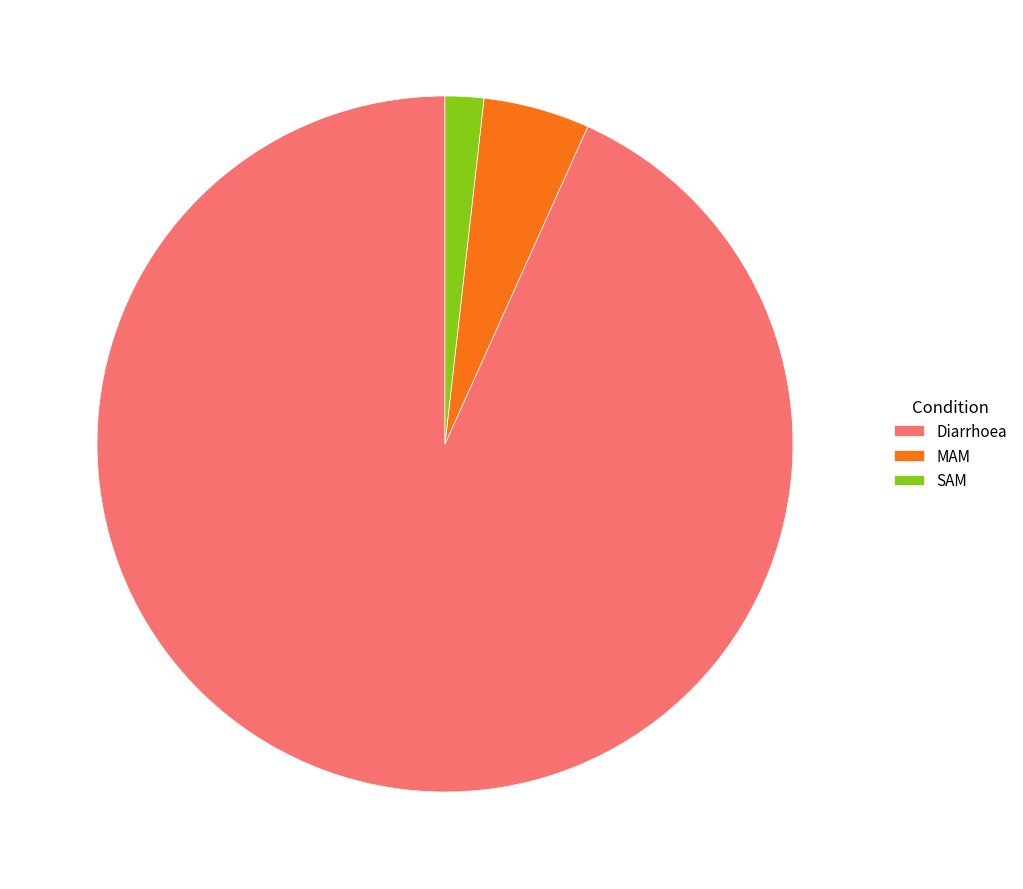

Rank the categories by value from lowest to highest.

SAM, MAM, Diarrhoea